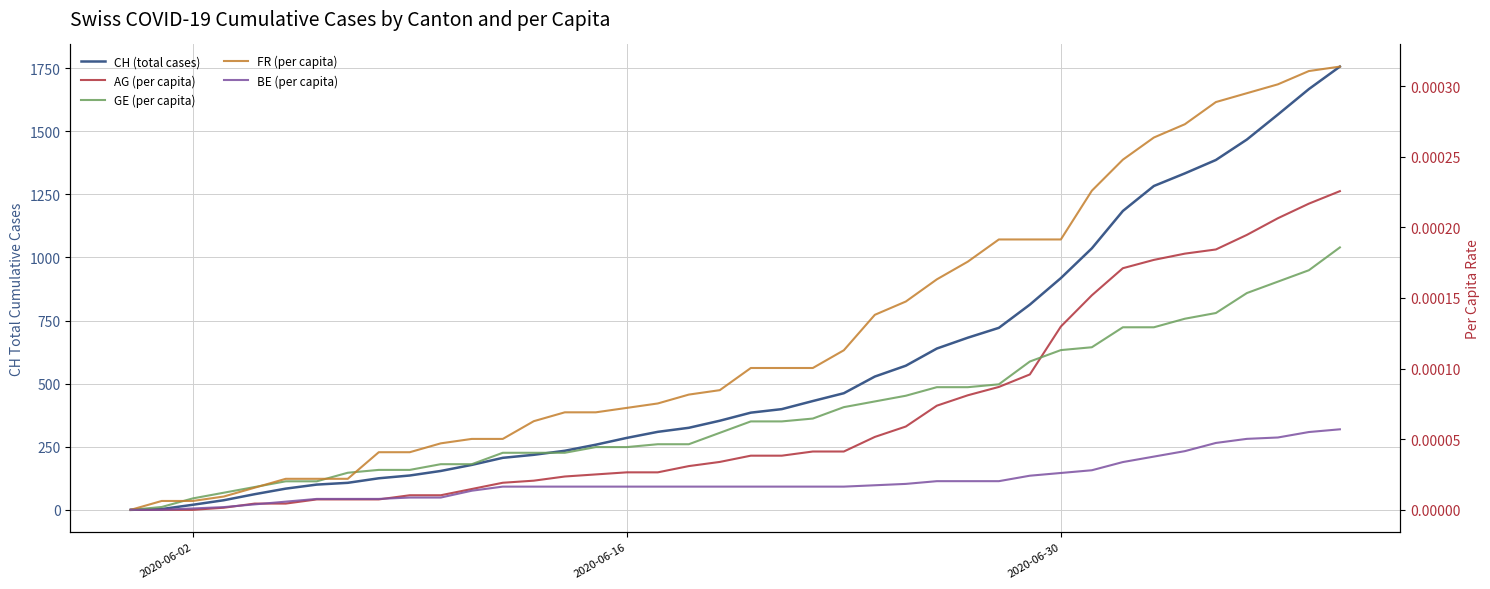

Is this an area chart (filled region under the line)?

No